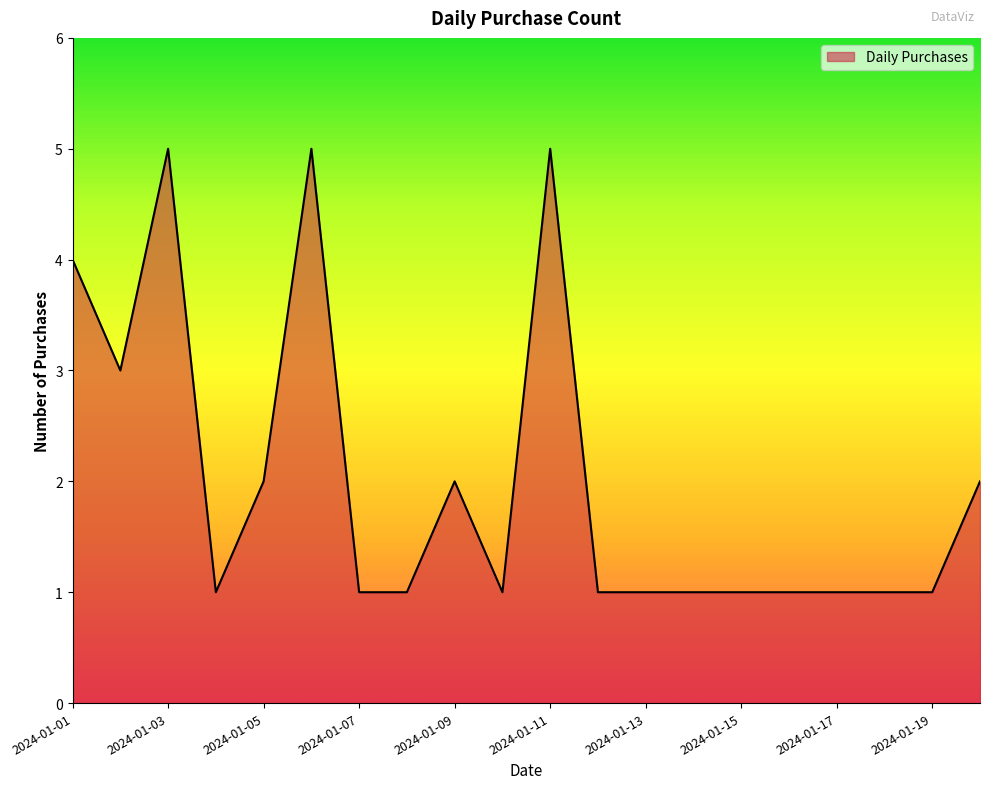

What is the difference between the second highest and minimum values?

4